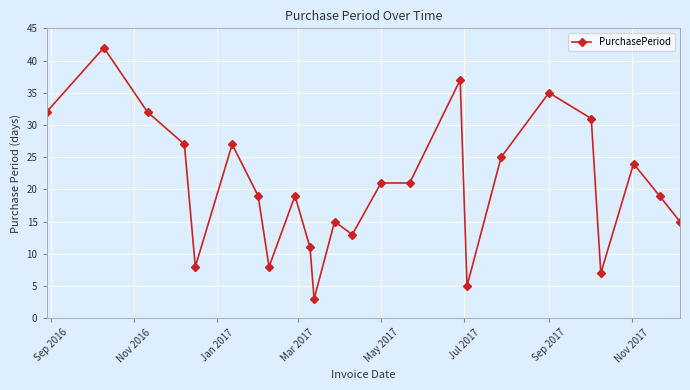

What is the value of the 18th point from the left?

25